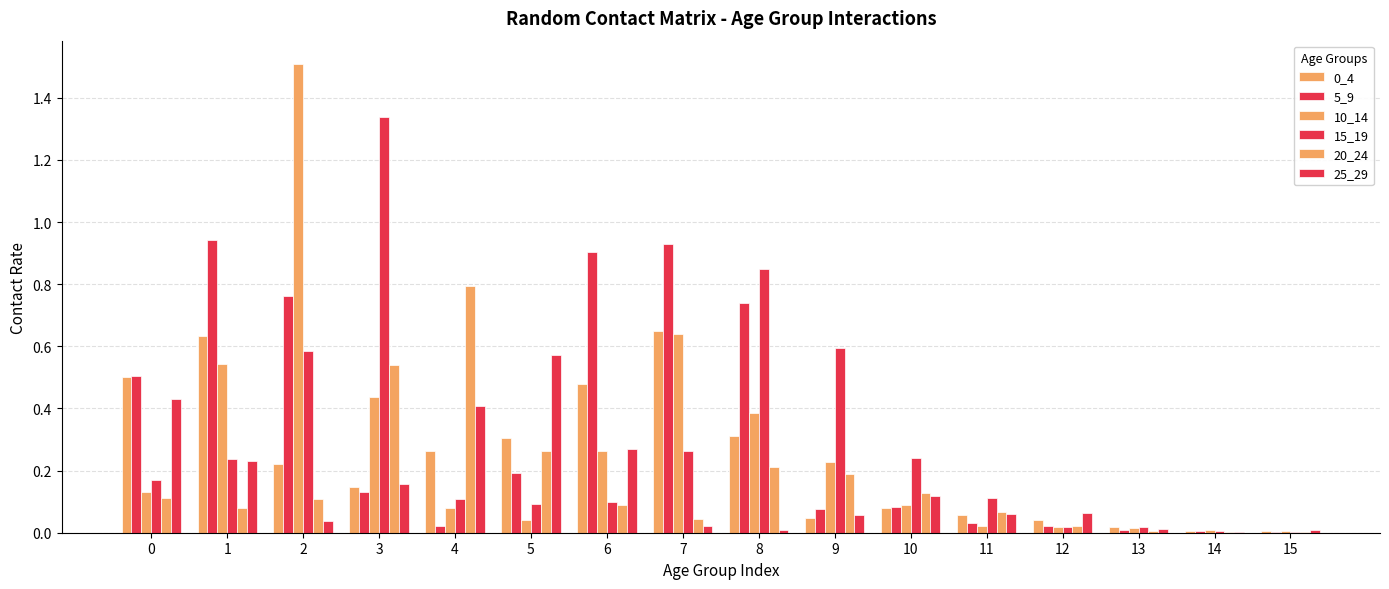

Reading left to right, what are all the values shown in this chart?

0_4: 0=0.5	1=0.6	2=0.2	3=0.1	4=0.3	5=0.3	6=0.5	7=0.7	8=0.3	9=0.0	10=0.1	11=0.1	12=0.0	13=0.0	14=0.0	15=0.0
5_9: 0=0.5	1=0.9	2=0.8	3=0.1	4=0.0	5=0.2	6=0.9	7=0.9	8=0.7	9=0.1	10=0.1	11=0.0	12=0.0	13=0.0	14=0.0	15=0.0
10_14: 0=0.1	1=0.5	2=1.5	3=0.4	4=0.1	5=0.0	6=0.3	7=0.6	8=0.4	9=0.2	10=0.1	11=0.0	12=0.0	13=0.0	14=0.0	15=0.0
15_19: 0=0.2	1=0.2	2=0.6	3=1.3	4=0.1	5=0.1	6=0.1	7=0.3	8=0.8	9=0.6	10=0.2	11=0.1	12=0.0	13=0.0	14=0.0	15=0.0
20_24: 0=0.1	1=0.1	2=0.1	3=0.5	4=0.8	5=0.3	6=0.1	7=0.0	8=0.2	9=0.2	10=0.1	11=0.1	12=0.0	13=0.0	14=0.0	15=0.0
25_29: 0=0.4	1=0.2	2=0.0	3=0.2	4=0.4	5=0.6	6=0.3	7=0.0	8=0.0	9=0.1	10=0.1	11=0.1	12=0.1	13=0.0	14=0.0	15=0.0